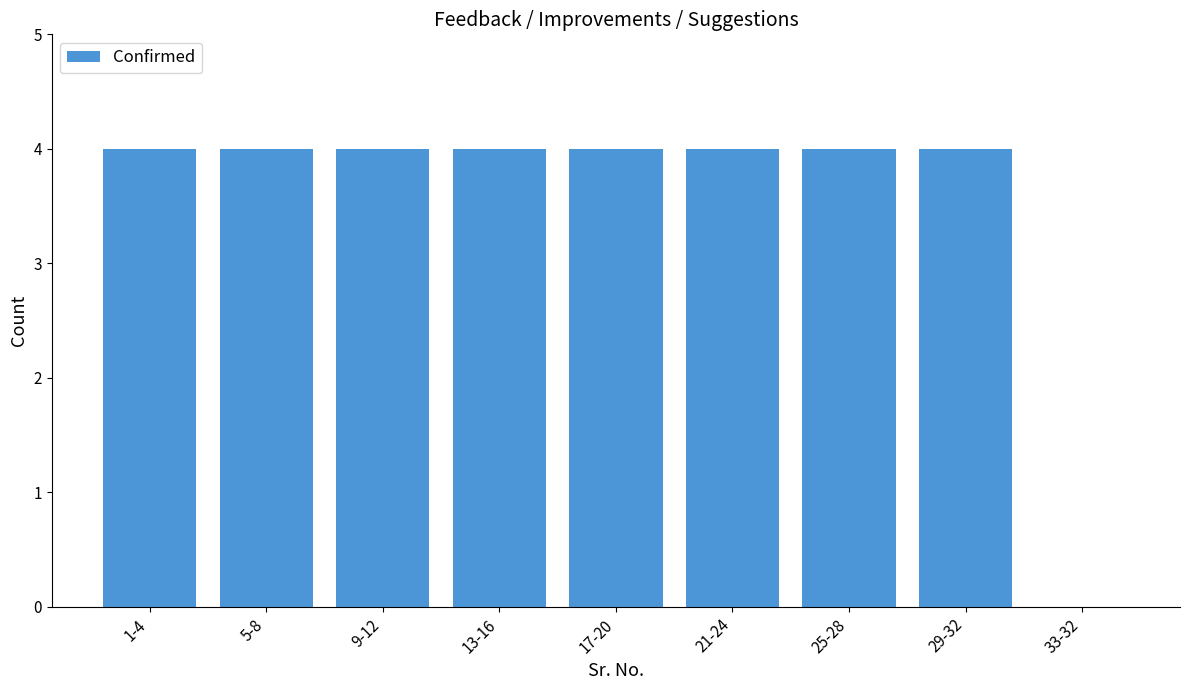

Reading left to right, list all the values displayed in this chart.

1-4=4	5-8=4	9-12=4	13-16=4	17-20=4	21-24=4	25-28=4	29-32=4	33-32=0